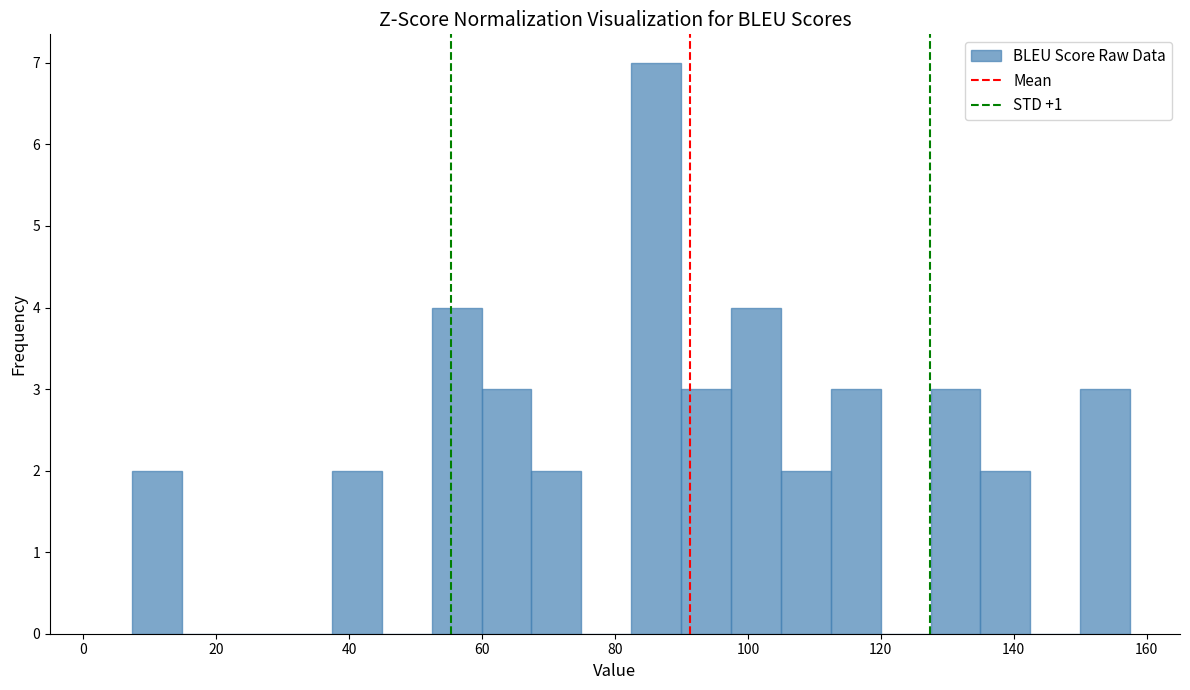

Around what value on the x-axis is the tallest bar? Give the approximate position of its centre, as read against the axis.

86